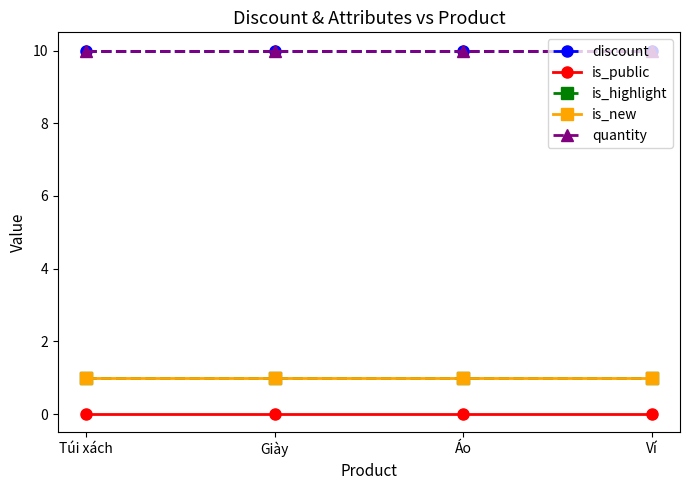

At which label is discount closest to 10?

Túi xách